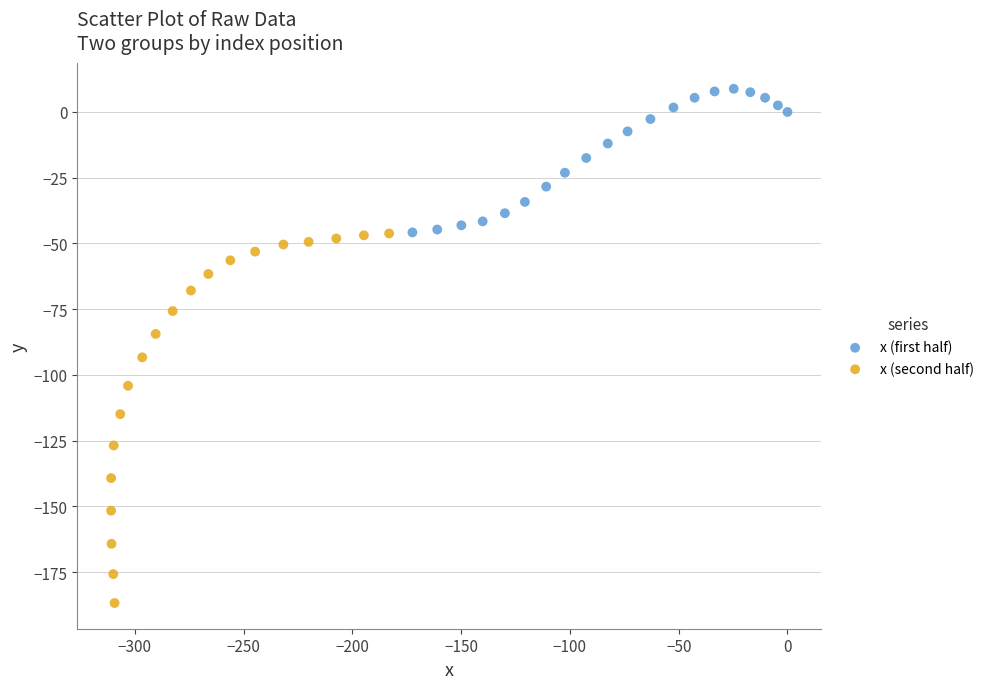

Which series has the largest Y range (max minus min)?

x (second half)